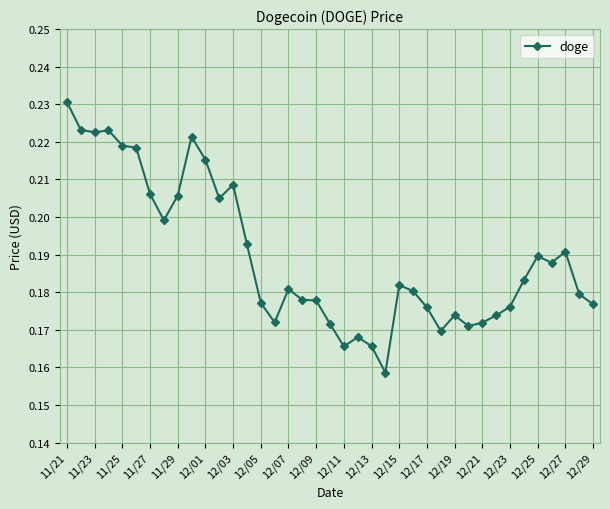

What is the difference between the maximum and minimum values?

0.1